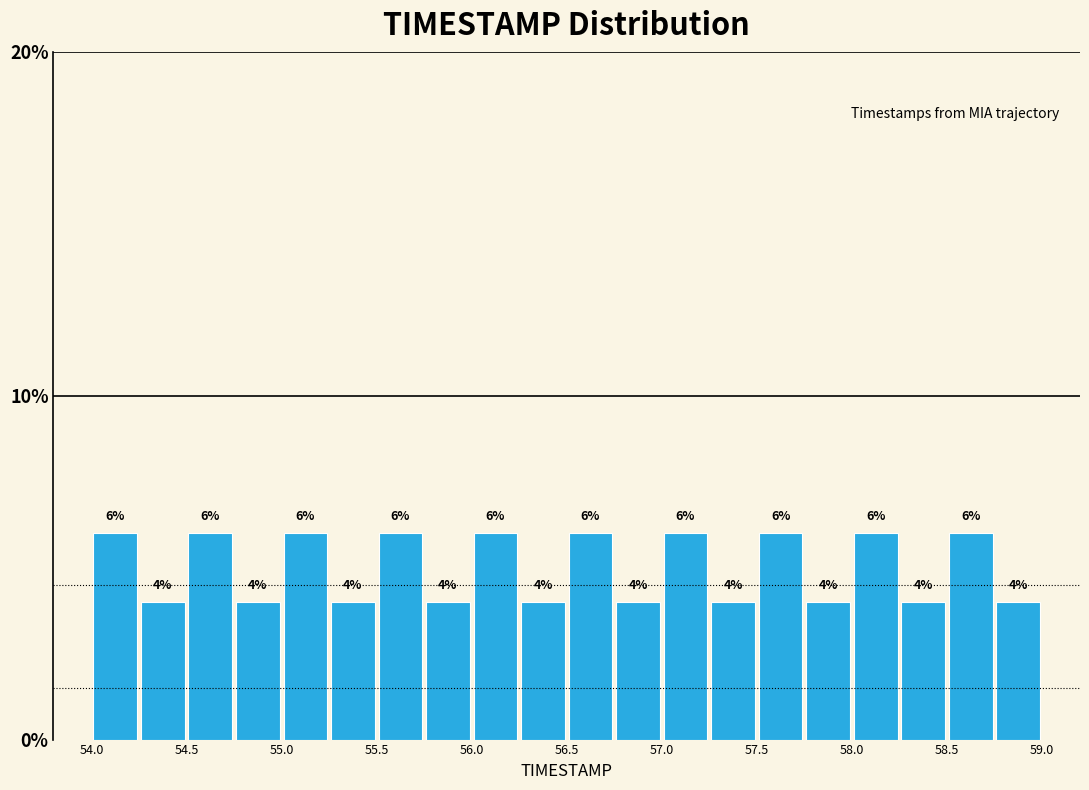

Reading left to right, list every bar in this chart as the range it spans on the x-axis followed by its height.

54.00 to 54.25: 6
54.25 to 54.50: 4
54.50 to 54.75: 6
54.75 to 55.00: 4
55.00 to 55.25: 6
55.25 to 55.50: 4
55.50 to 55.75: 6
55.75 to 56.00: 4
56.00 to 56.25: 6
56.25 to 56.50: 4
56.50 to 56.75: 6
56.75 to 57.00: 4
57.00 to 57.25: 6
57.25 to 57.50: 4
57.50 to 57.75: 6
57.75 to 58.00: 4
58.00 to 58.25: 6
58.25 to 58.50: 4
58.50 to 58.75: 6
58.75 to 59.00: 4